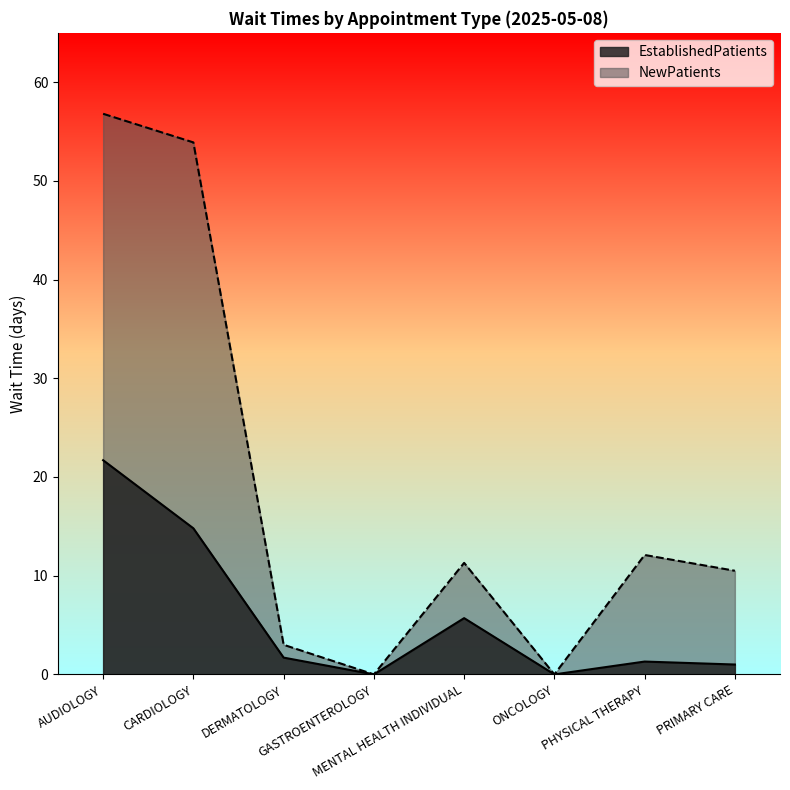

In EstablishedPatients, how many points are lower than both neighbors (excluding endpoints)?

2